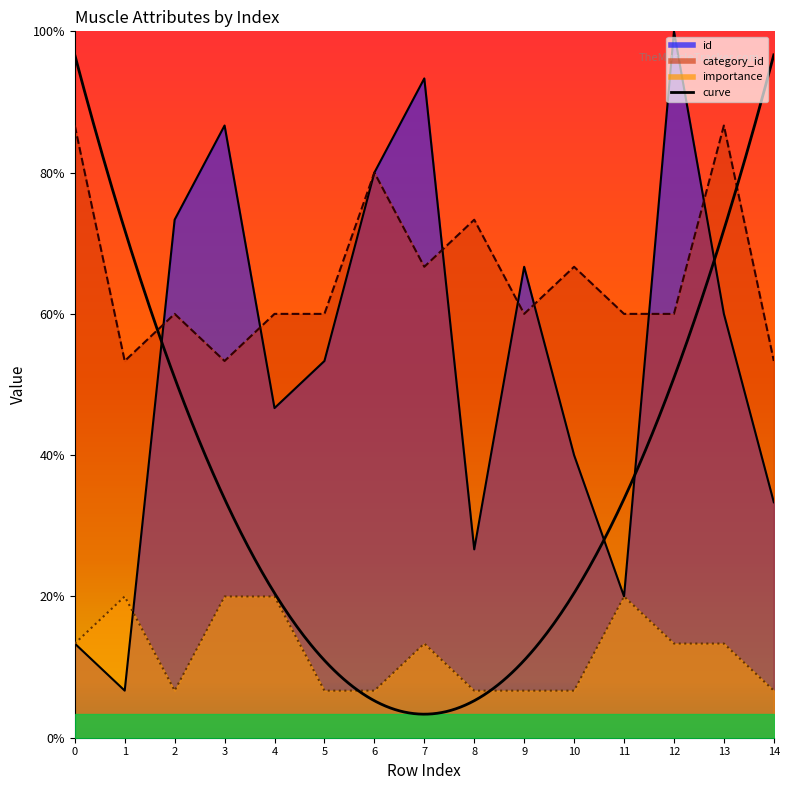

How many categories are shown in the chart?

15